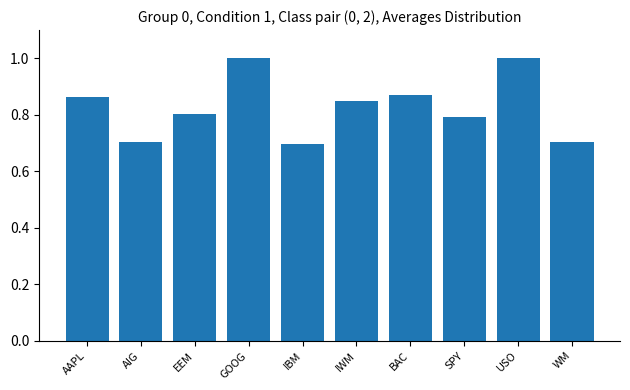

What is the change in value from IBM to IWM?

+0.2